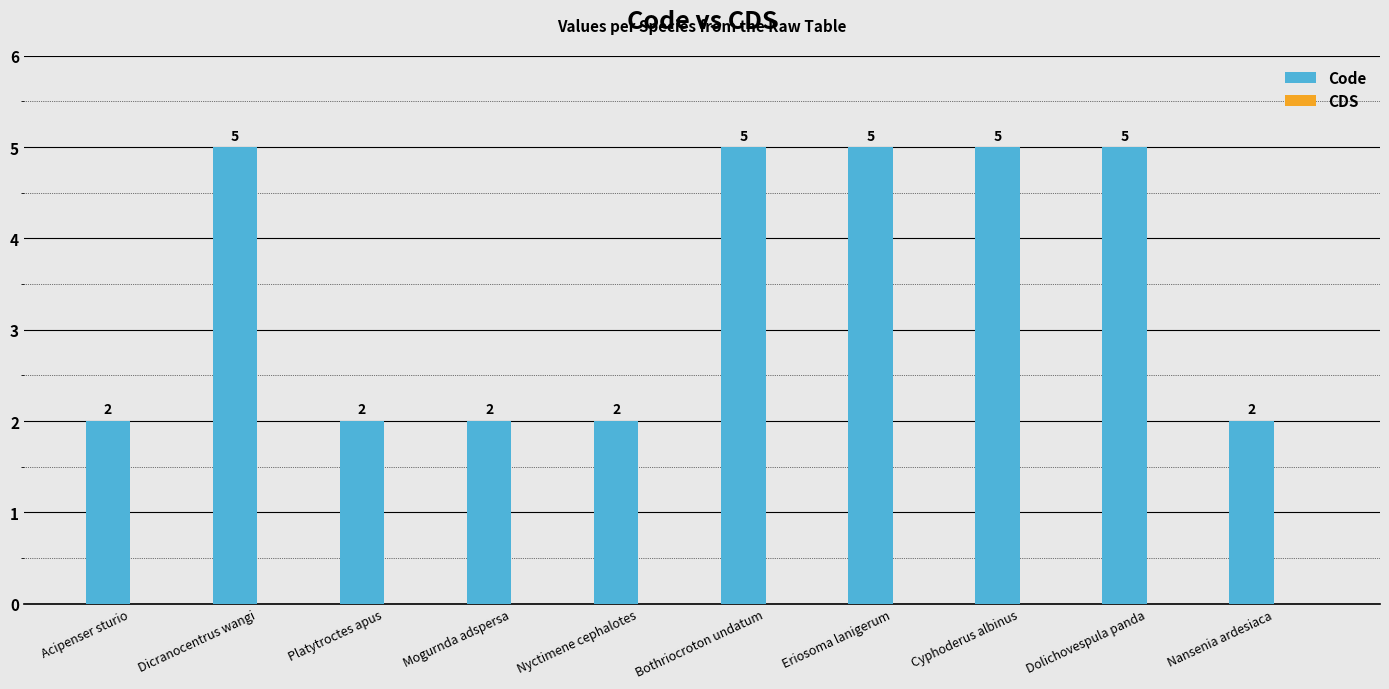

What is the label of the 9th bar from the left?

Dolichovespula panda